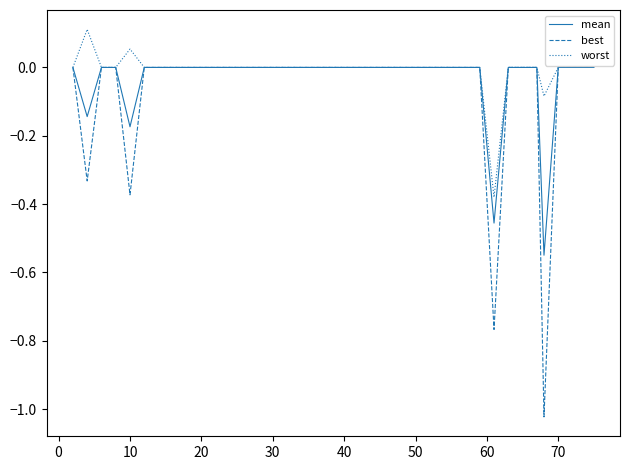

Which series has the largest range (max minus min)?

best